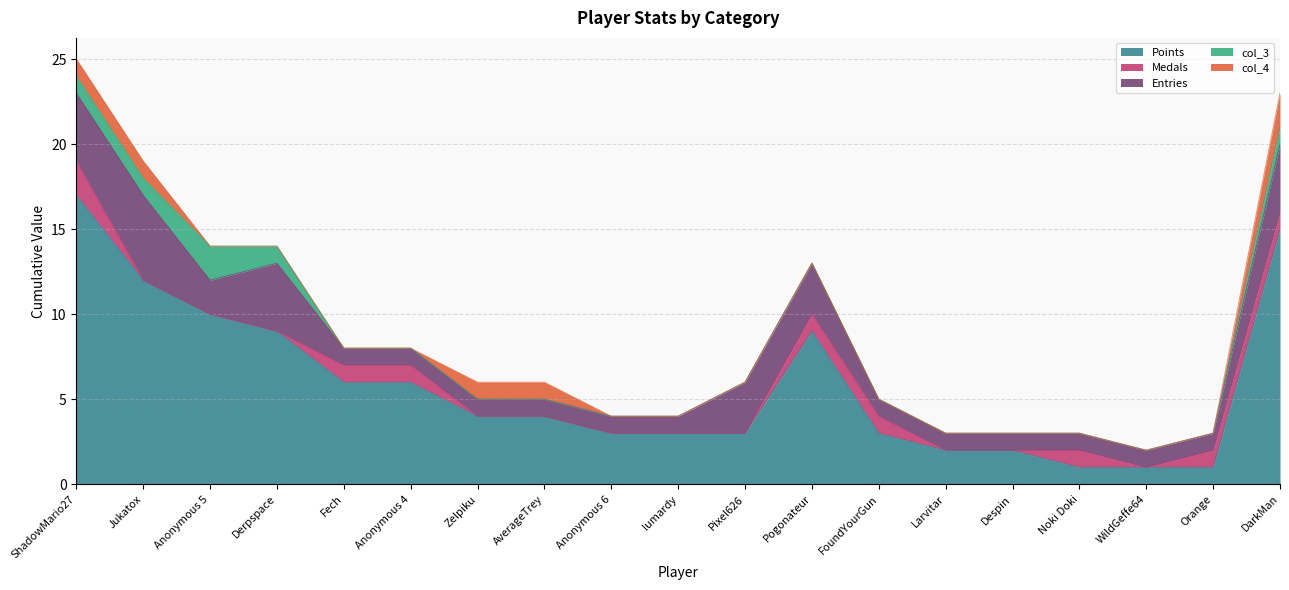

What are all the series names shown in the legend?

Points, Medals, Entries, col_3, col_4